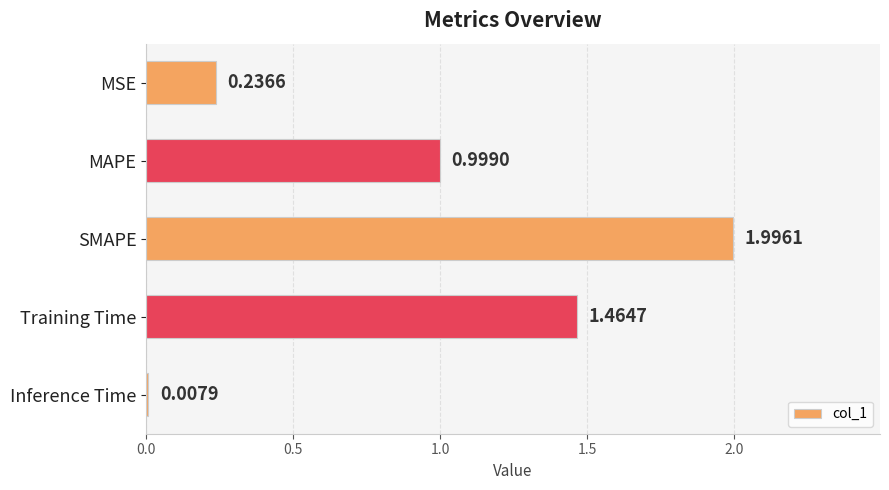

What is the greatest value displayed?

2.0